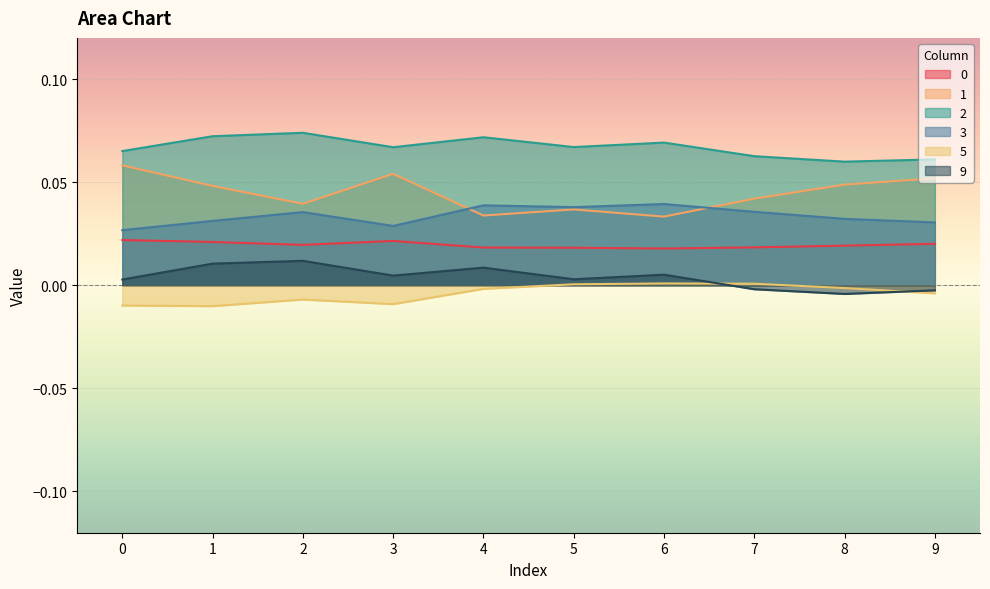

Reading right to left, what are all the values shown in this chart?

0: 9=0.0	8=0.0	7=0.0	6=0.0	5=0.0	4=0.0	3=0.0	2=0.0	1=0.0	0=0.0
1: 9=0.1	8=0.0	7=0.0	6=0.0	5=0.0	4=0.0	3=0.1	2=0.0	1=0.0	0=0.1
2: 9=0.1	8=0.1	7=0.1	6=0.1	5=0.1	4=0.1	3=0.1	2=0.1	1=0.1	0=0.1
3: 9=0.0	8=0.0	7=0.0	6=0.0	5=0.0	4=0.0	3=0.0	2=0.0	1=0.0	0=0.0
5: 9=-0.0	8=-0.0	7=0.0	6=0.0	5=0.0	4=-0.0	3=-0.0	2=-0.0	1=-0.0	0=-0.0
9: 9=-0.0	8=-0.0	7=-0.0	6=0.0	5=0.0	4=0.0	3=0.0	2=0.0	1=0.0	0=0.0